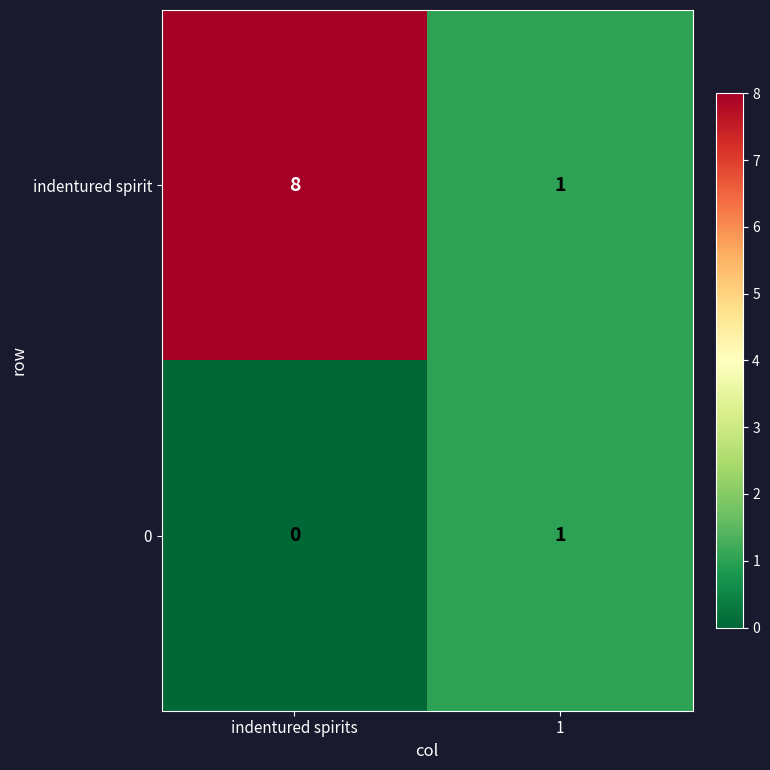

Which category has the lowest value across all series?

indentured spirits